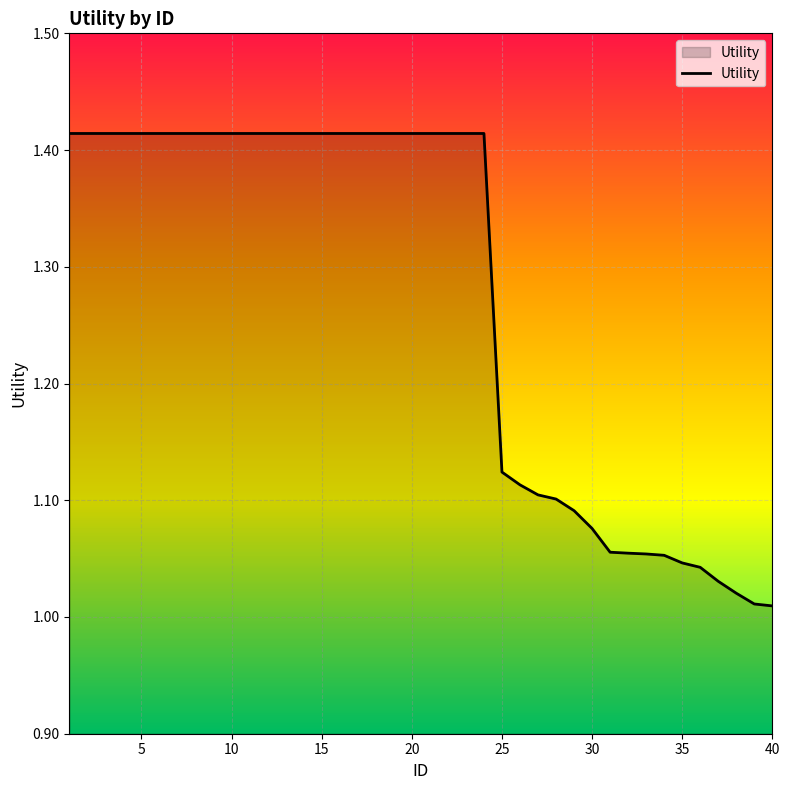

What is the maximum value shown in the chart?

1.4